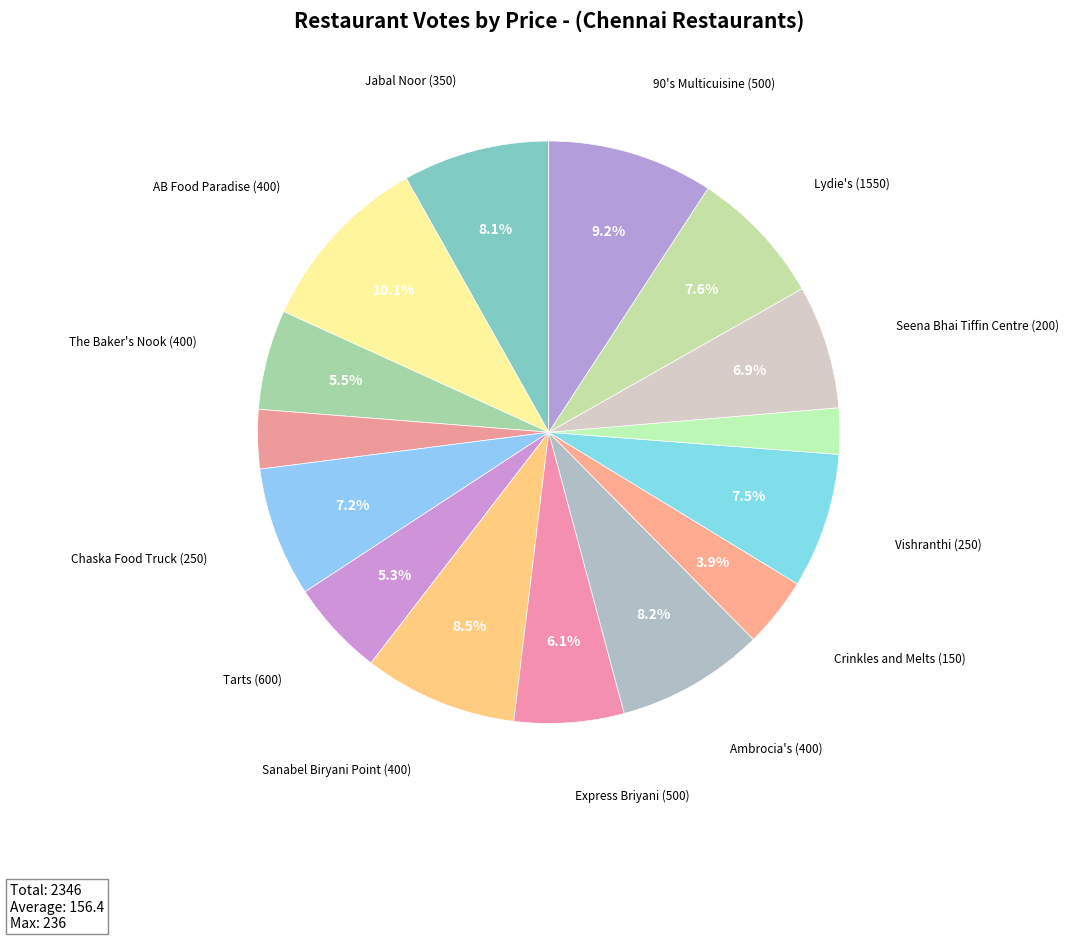

How many slices are in this pie chart?

15